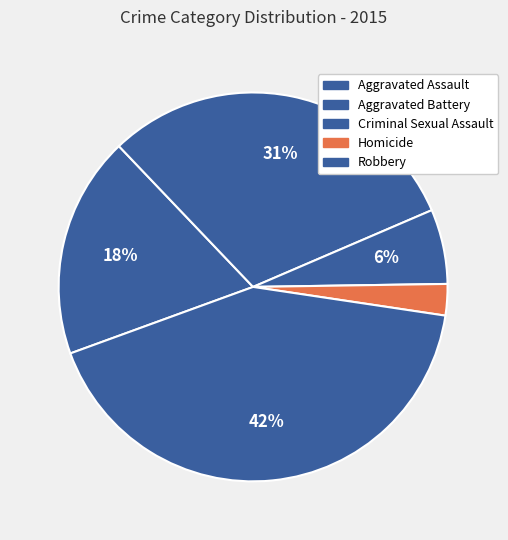

To the nearest percent, what is the average slice percentage?

20%